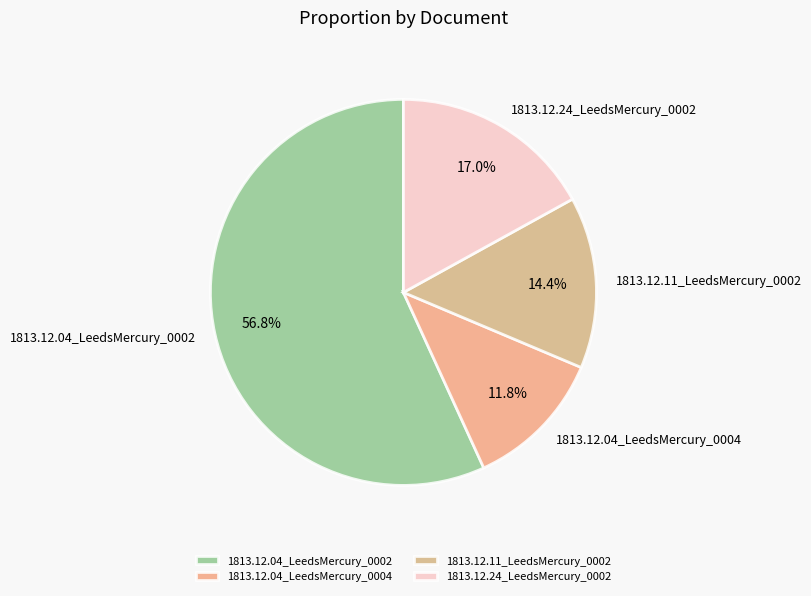

Is 1813.12.04_LeedsMercury_0002 the majority of the pie?

Yes